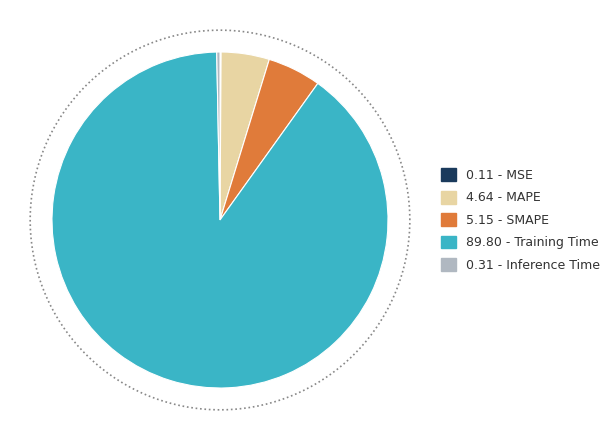

True or false: MSE accounts for 1% of the total.

False